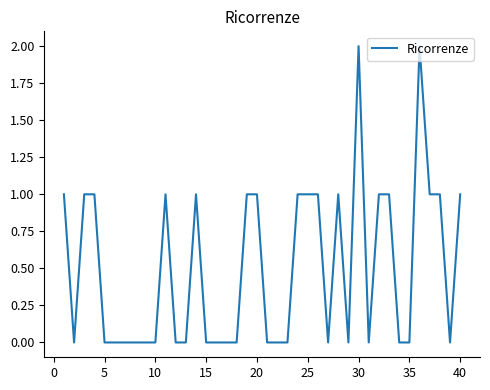

What is the maximum value shown in the chart?

2